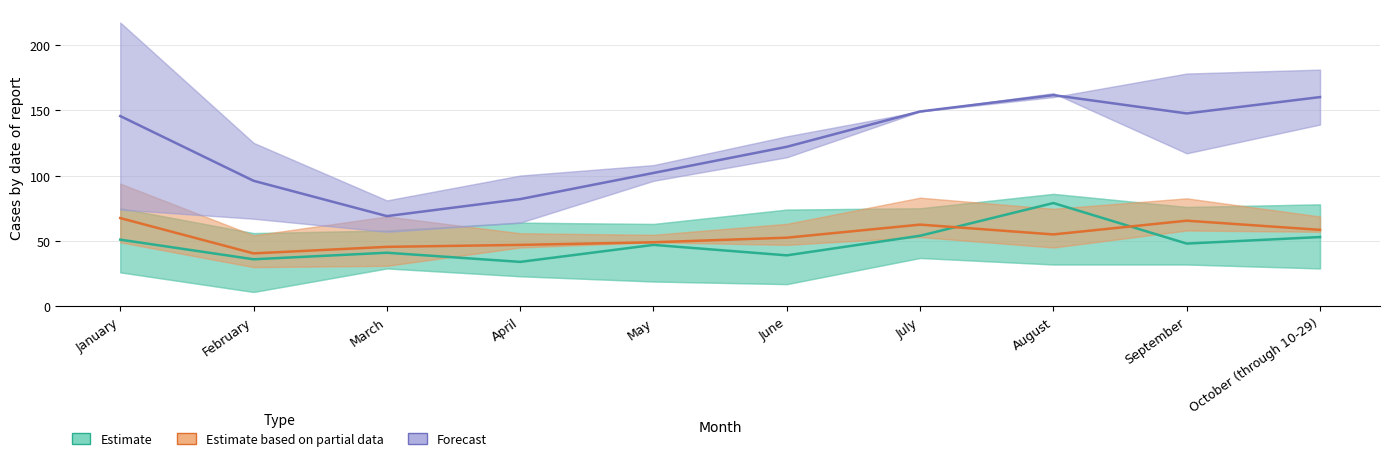

The Estimate series shows 34.0 at April. True or false?

True